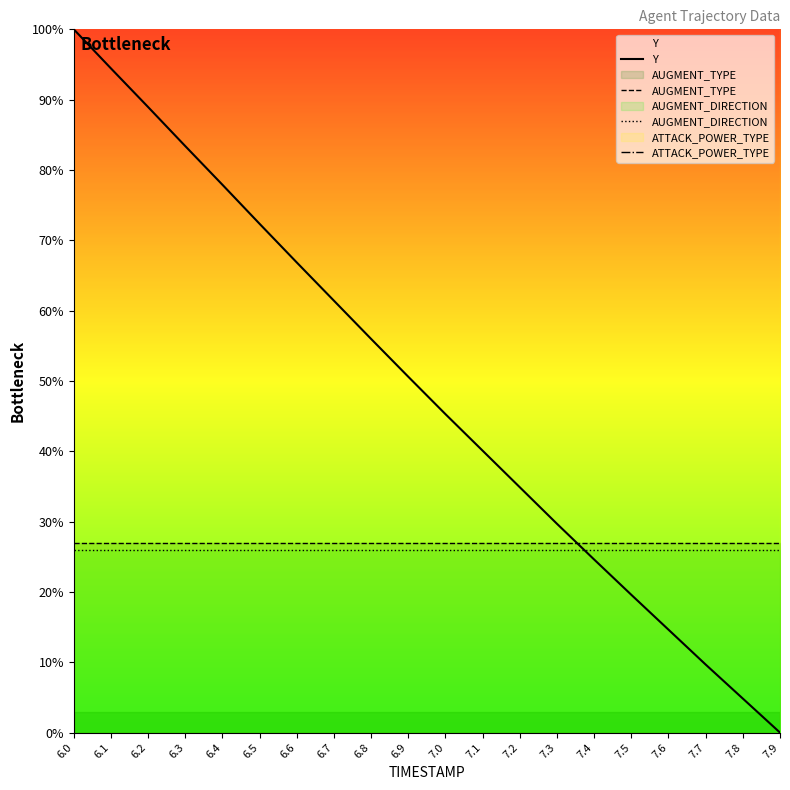

The value of AUGMENT_DIRECTION at 7.2 is 26.0. True or false?

True